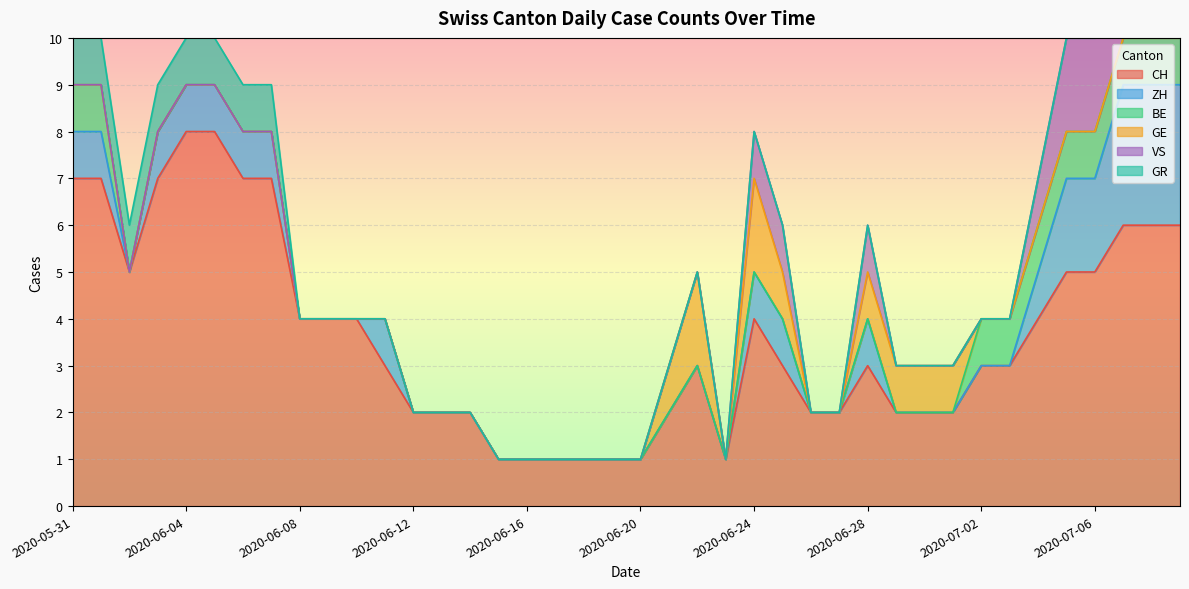

Count the number of categories in the chart.

40